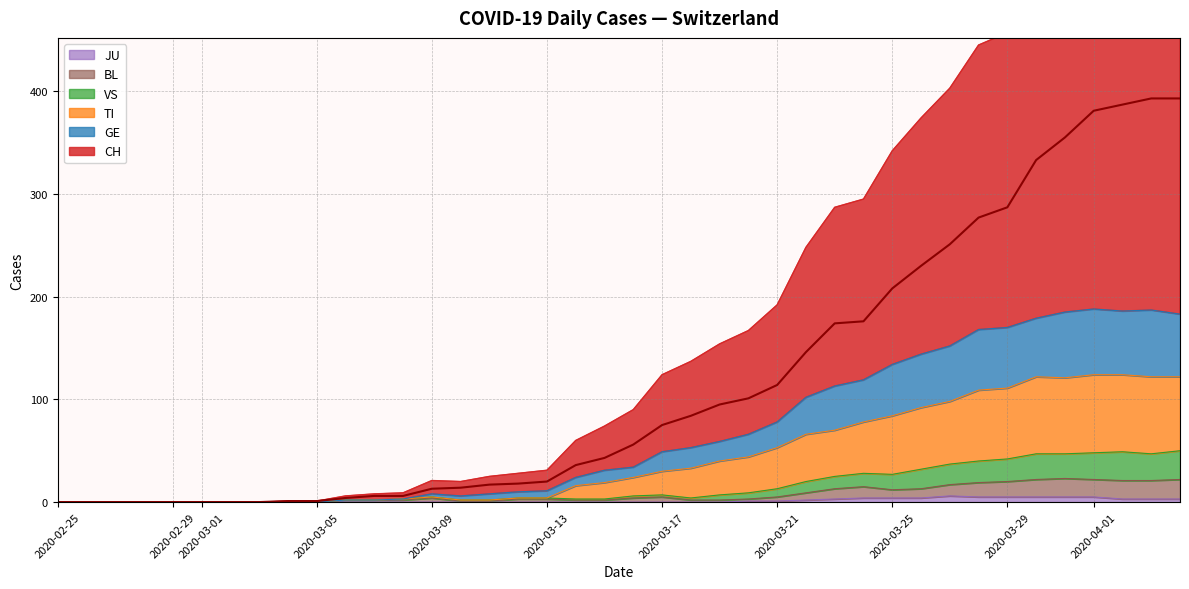

What is the sum of the BL values at 2020-03-13 and 2020-03-05?

3